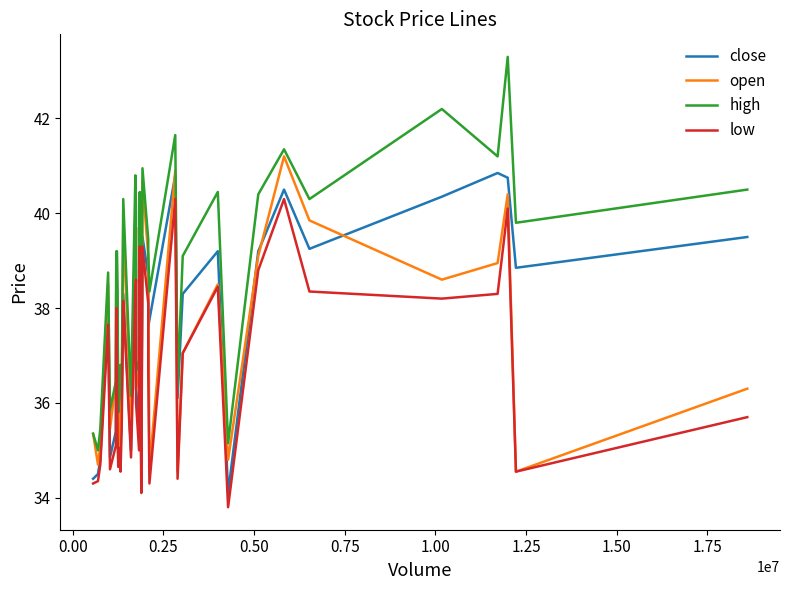

What is the maximum value for low?

40.3